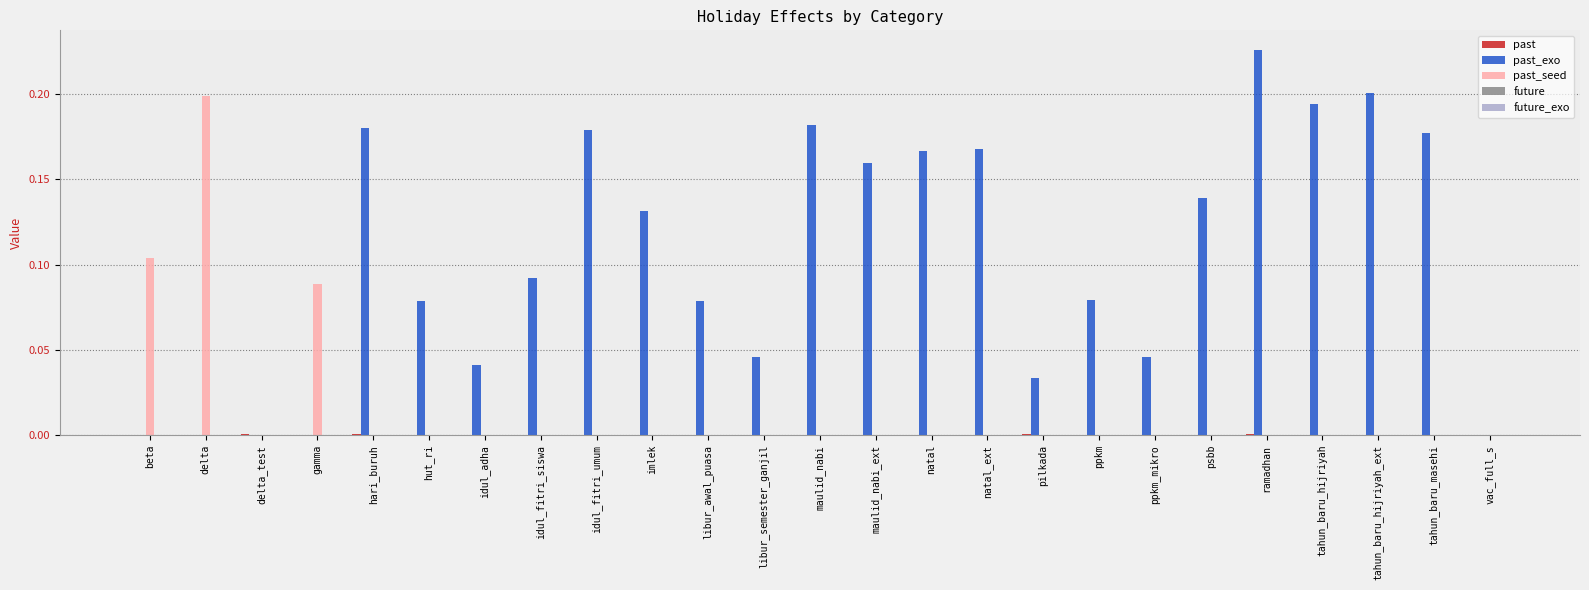

At which category is the sum across all series the highest?

ramadhan